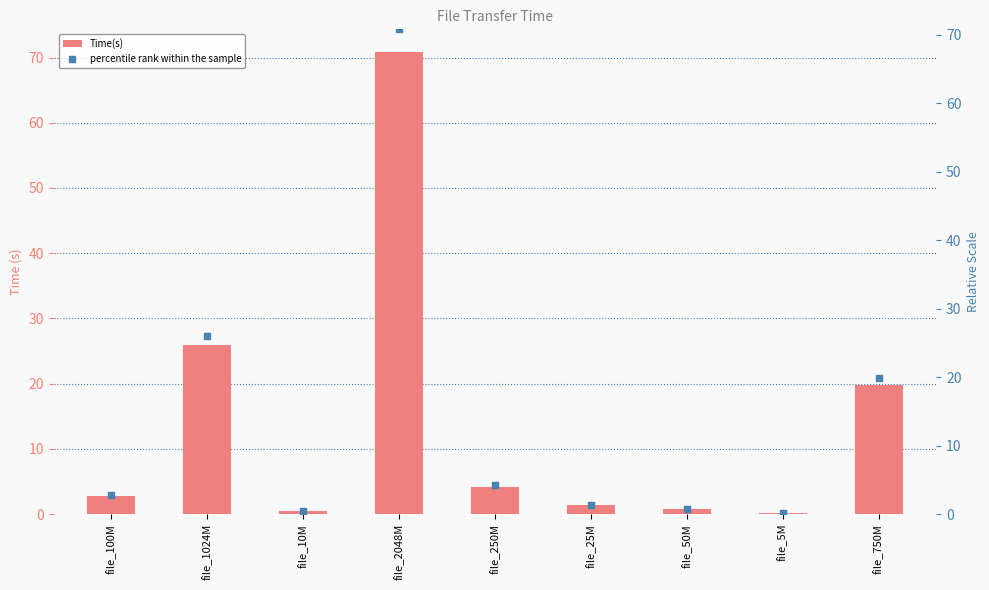

At how many categories does at least one series exceed 51?

1